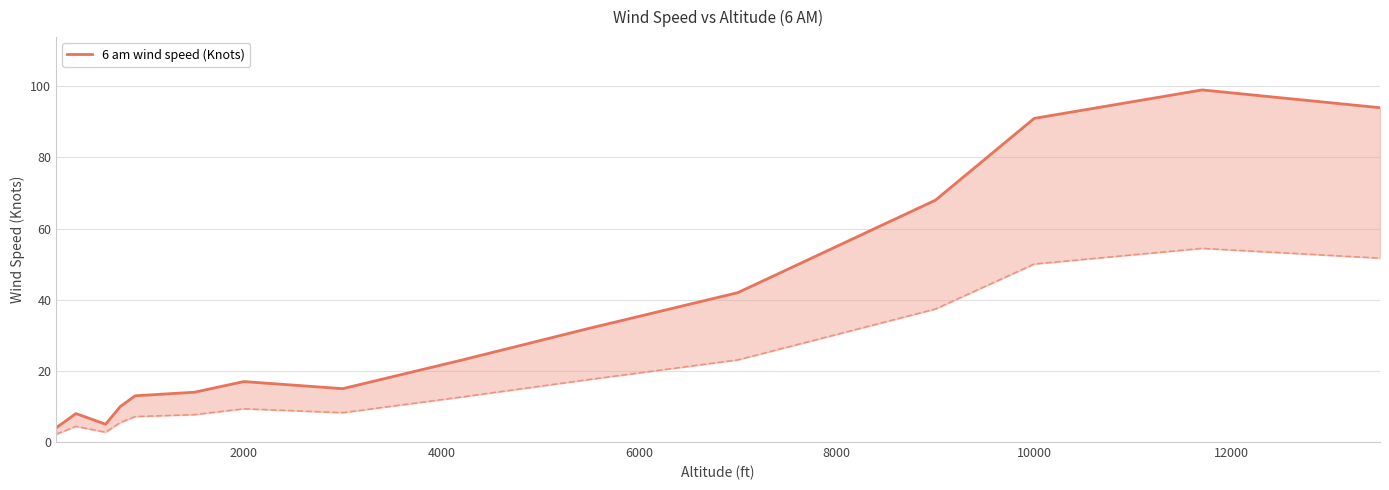

The chart shows a value of 116 at 11. True or false?

False